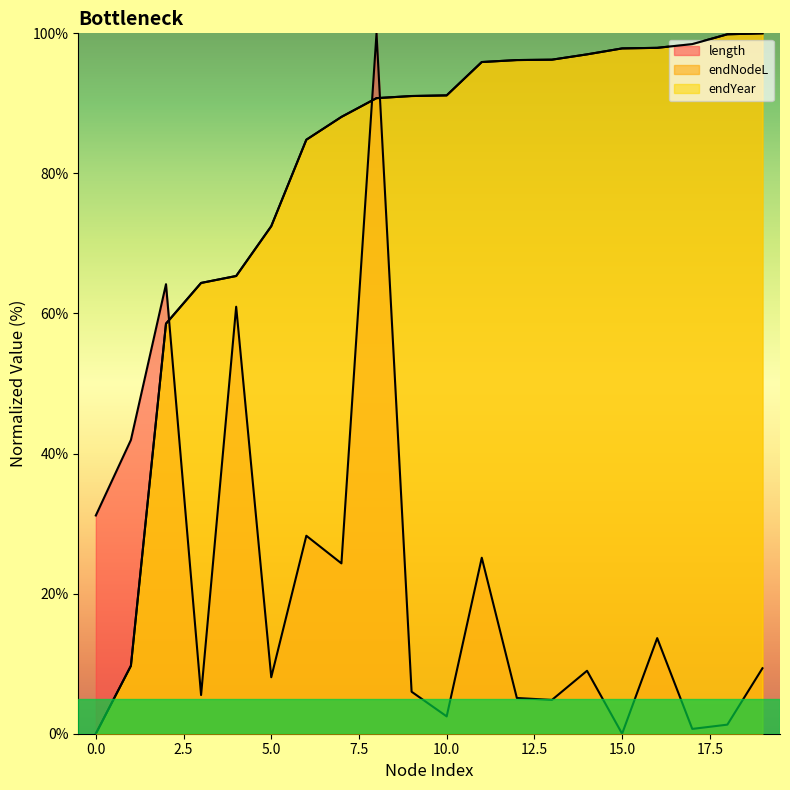

At 4, list the series in order from largest to smallest.

endNodeL, endYear, length